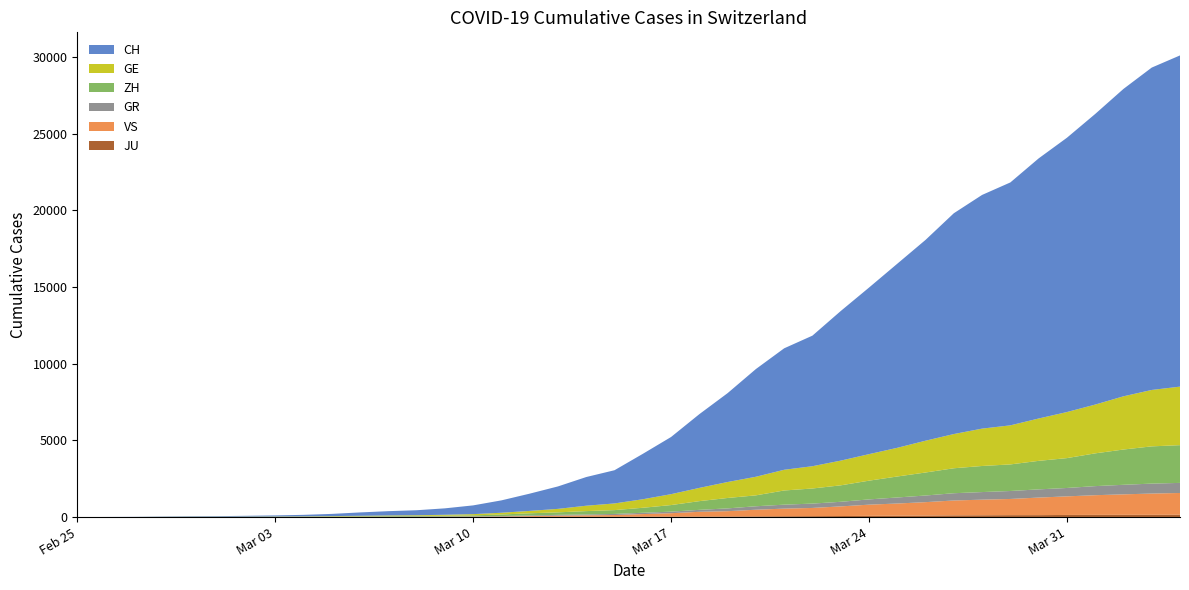

Reading right to left, list all the values displayed in this chart.

CH: 2020-04-04=21593	2020-04-03=21017	2020-04-02=20040	2020-04-01=18946	2020-03-31=17882	2020-03-30=16957	2020-03-29=15837	2020-03-28=15235	2020-03-27=14394	2020-03-26=13091	2020-03-25=12000	2020-03-24=10858	2020-03-23=9752	2020-03-22=8512	2020-03-21=7918	2020-03-20=7022	2020-03-19=5794	2020-03-18=4807	2020-03-17=3727	2020-03-16=2959	2020-03-15=2165	2020-03-14=1870	2020-03-13=1463	2020-03-12=1125	2020-03-11=807	2020-03-10=570	2020-03-09=419	2020-03-08=327	2020-03-07=280	2020-03-06=219	2020-03-05=142	2020-03-04=97	2020-03-03=69	2020-03-02=50	2020-03-01=36	2020-02-29=30	2020-02-28=20	2020-02-27=8	2020-02-26=4	2020-02-25=0
GE: 2020-04-04=3816	2020-04-03=3678	2020-04-02=3469	2020-04-01=3180	2020-03-31=3003	2020-03-30=2761	2020-03-29=2547	2020-03-28=2436	2020-03-27=2231	2020-03-26=2073	2020-03-25=1870	2020-03-24=1729	2020-03-23=1611	2020-03-22=1453	2020-03-21=1350	2020-03-20=1212	2020-03-19=1041	2020-03-18=863	2020-03-17=710	2020-03-16=556	2020-03-15=435	2020-03-14=351	2020-03-13=227	2020-03-12=155	2020-03-11=114	2020-03-10=80	2020-03-09=60	2020-03-08=45	2020-03-07=43	2020-03-06=30	2020-03-05=20	2020-03-04=16	2020-03-03=14	2020-03-02=11	2020-03-01=10	2020-02-29=9	2020-02-28=5	2020-02-27=1	2020-02-26=1	2020-02-25=0
ZH: 2020-04-04=2461	2020-04-03=2428	2020-04-02=2300	2020-04-01=2136	2020-03-31=1947	2020-03-30=1859	2020-03-29=1733	2020-03-28=1701	2020-03-27=1627	2020-03-26=1500	2020-03-25=1368	2020-03-24=1221	2020-03-23=1073	2020-03-22=984	2020-03-21=925	2020-03-20=711	2020-03-19=679	2020-03-18=568	2020-03-17=429	2020-03-16=326	2020-03-15=250	2020-03-14=218	2020-03-13=163	2020-03-12=140	2020-03-11=101	2020-03-10=62	2020-03-09=49	2020-03-08=40	2020-03-07=34	2020-03-06=29	2020-03-05=23	2020-03-04=15	2020-03-03=13	2020-03-02=10	2020-03-01=7	2020-02-29=6	2020-02-28=2	2020-02-27=2	2020-02-26=0	2020-02-25=0
GR: 2020-04-04=657	2020-04-03=649	2020-04-02=622	2020-04-01=592	2020-03-31=547	2020-03-30=535	2020-03-29=519	2020-03-28=495	2020-03-27=474	2020-03-26=433	2020-03-25=393	2020-03-24=343	2020-03-23=300	2020-03-22=284	2020-03-21=258	2020-03-20=226	2020-03-19=182	2020-03-18=128	2020-03-17=101	2020-03-16=84	2020-03-15=71	2020-03-14=56	2020-03-13=53	2020-03-12=43	2020-03-11=31	2020-03-10=22	2020-03-09=18	2020-03-08=18	2020-03-07=17	2020-03-06=16	2020-03-05=14	2020-03-04=12	2020-03-03=9	2020-03-02=9	2020-03-01=6	2020-02-29=6	2020-02-28=6	2020-02-27=2	2020-02-26=2	2020-02-25=0
VS: 2020-04-04=1418	2020-04-03=1385	2020-04-02=1334	2020-04-01=1282	2020-03-31=1211	2020-03-30=1144	2020-03-29=1055	2020-03-28=1017	2020-03-27=968	2020-03-26=874	2020-03-25=793	2020-03-24=728	2020-03-23=628	2020-03-22=535	2020-03-21=498	2020-03-20=436	2020-03-19=349	2020-03-18=312	2020-03-17=225	2020-03-16=172	2020-03-15=115	2020-03-14=98	2020-03-13=76	2020-03-12=53	2020-03-11=30	2020-03-10=22	2020-03-09=17	2020-03-08=12	2020-03-07=7	2020-03-06=6	2020-03-05=5	2020-03-04=4	2020-03-03=3	2020-03-02=3	2020-03-01=2	2020-02-29=1	2020-02-28=1	2020-02-27=0	2020-02-26=0	2020-02-25=0
JU: 2020-04-04=154	2020-04-03=149	2020-04-02=149	2020-04-01=145	2020-03-31=140	2020-03-30=128	2020-03-29=127	2020-03-28=119	2020-03-27=114	2020-03-26=100	2020-03-25=92	2020-03-24=82	2020-03-23=69	2020-03-22=61	2020-03-21=54	2020-03-20=44	2020-03-19=36	2020-03-18=32	2020-03-17=29	2020-03-16=25	2020-03-15=19	2020-03-14=18	2020-03-13=17	2020-03-12=12	2020-03-11=7	2020-03-10=7	2020-03-09=7	2020-03-08=5	2020-03-07=5	2020-03-06=4	2020-03-05=4	2020-03-04=2	2020-03-03=2	2020-03-02=1	2020-03-01=1	2020-02-29=1	2020-02-28=1	2020-02-27=1	2020-02-26=0	2020-02-25=0